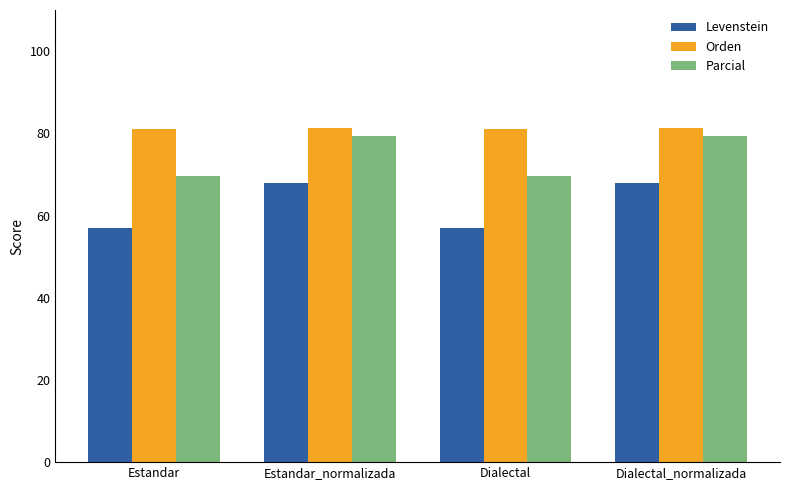

At how many categories does at least one series exceed 58?

4